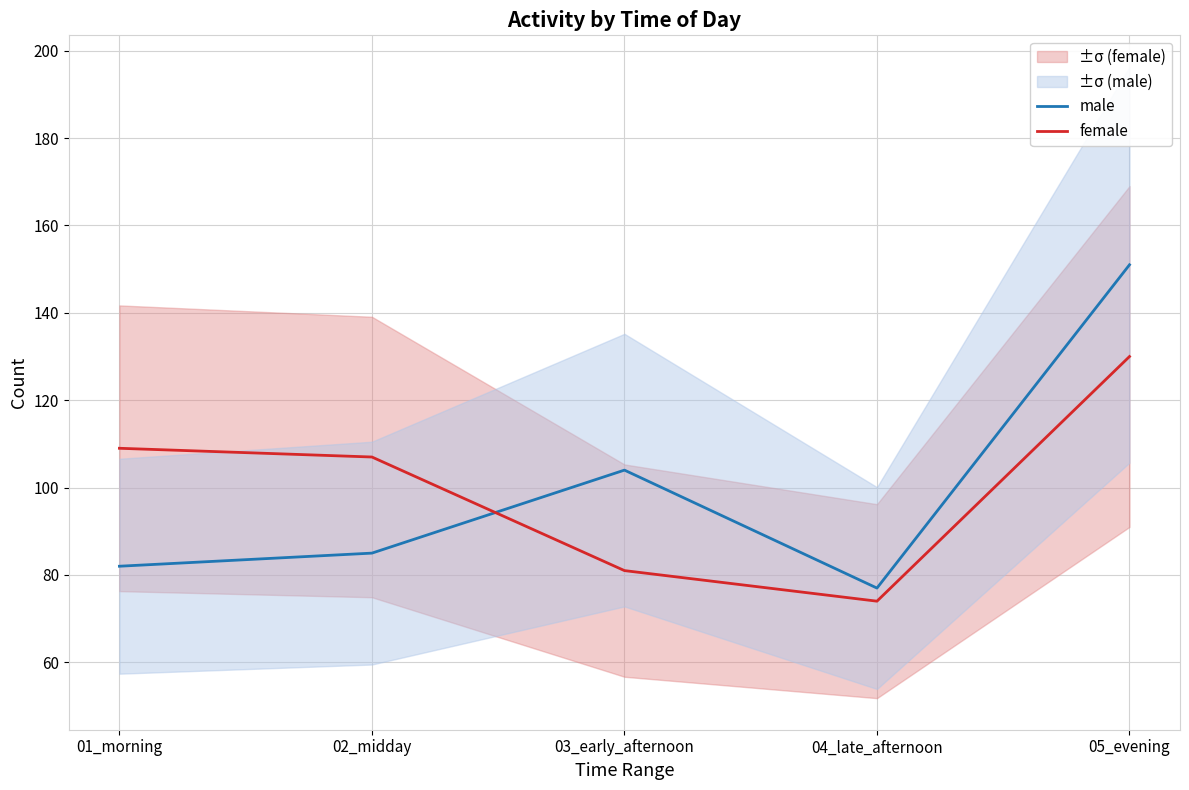

What is the label of the 1st point from the left?

01_morning